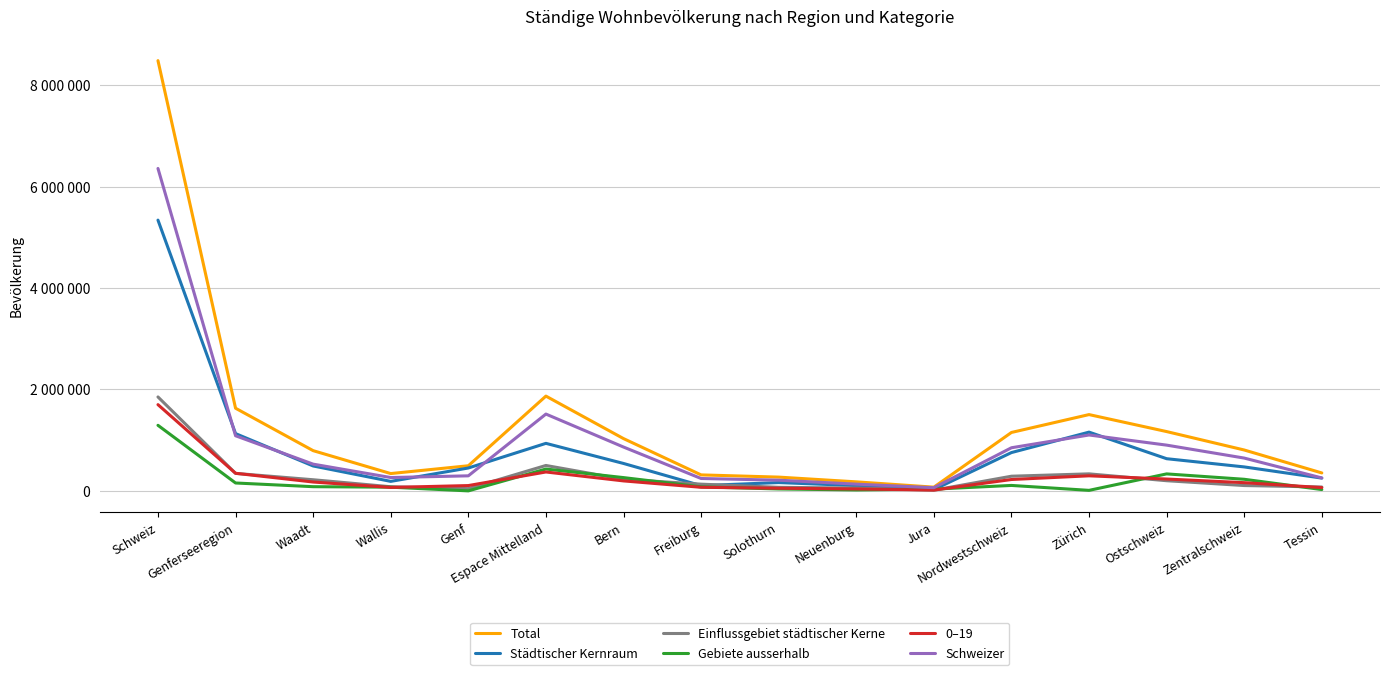

Which category has the highest value in the Gebiete ausserhalb series?

Schweiz